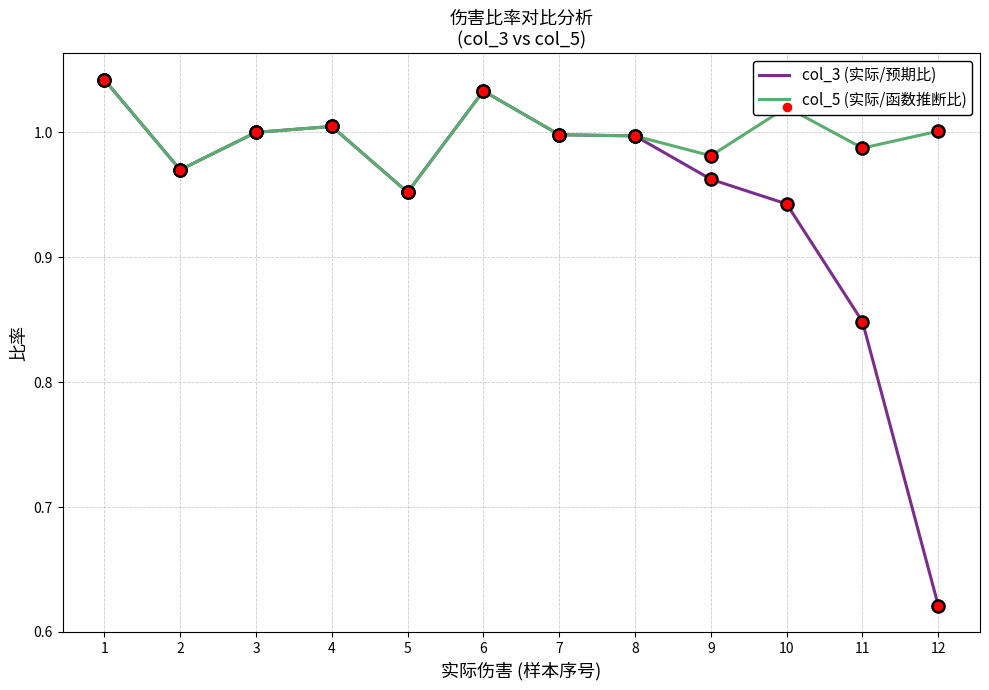

Which series changed the most between 5 and 10?

col_5 (实际/函数推断比)